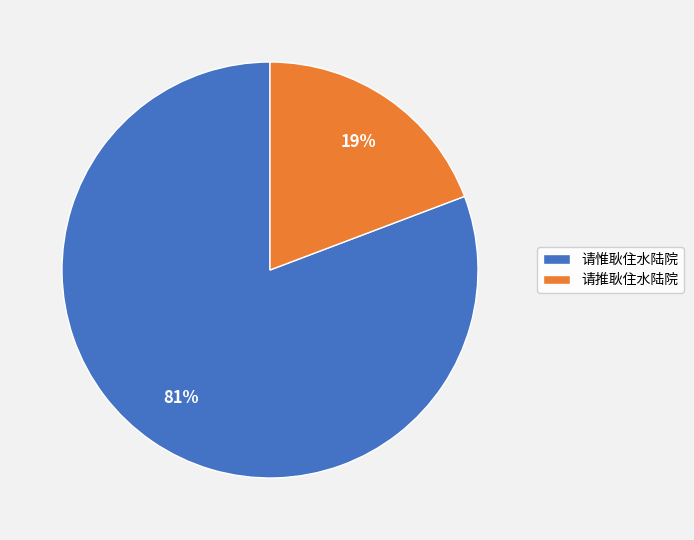

Does any single category account for the majority?

Yes